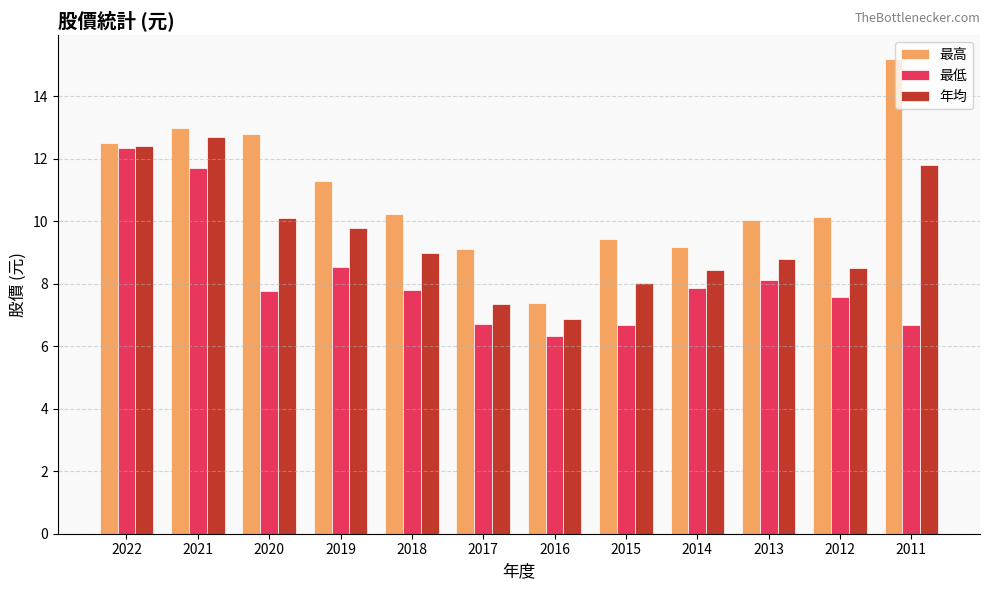

Does the chart contain any negative values?

No